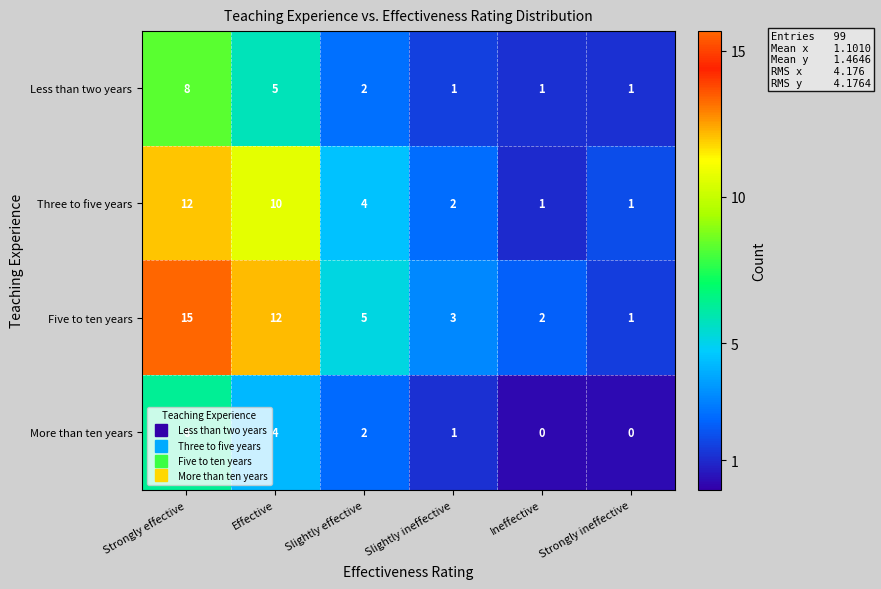

Which series changed the most between Effective and Slightly ineffective?

Five to ten years